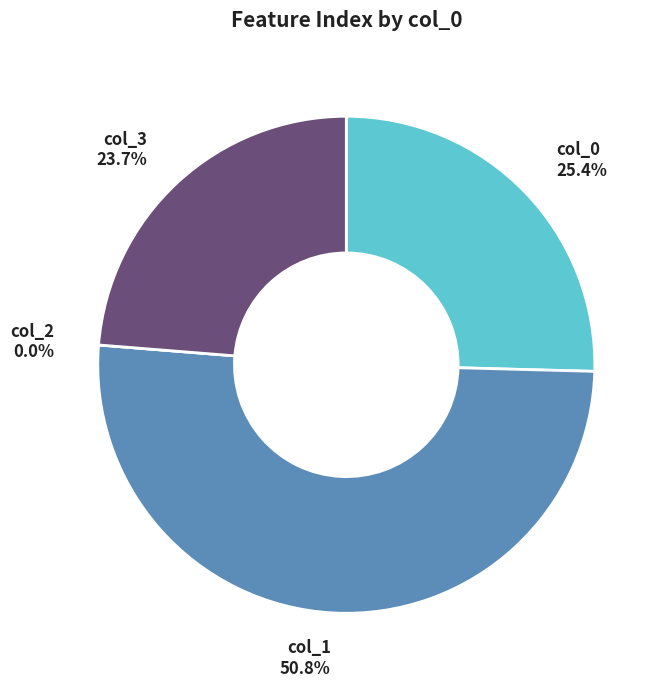

To the nearest percent, what is the difference between the largest and smallest slice percentages?

51%